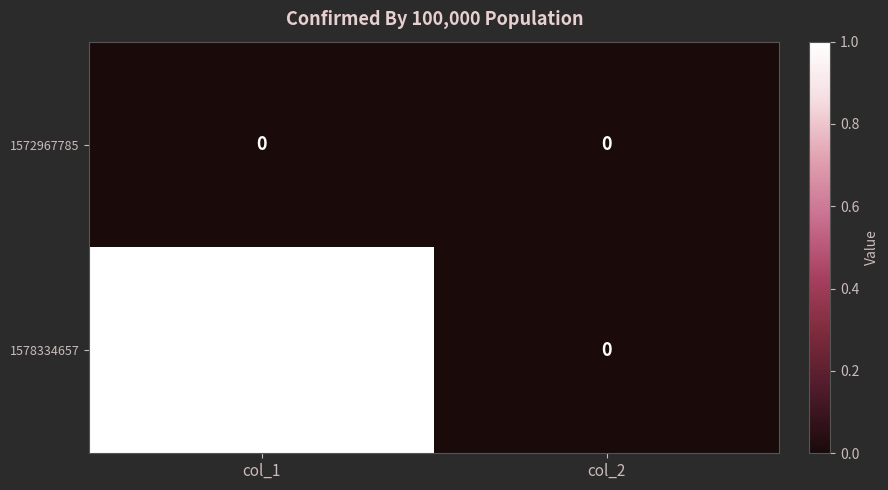

How many series are shown in this chart?

2